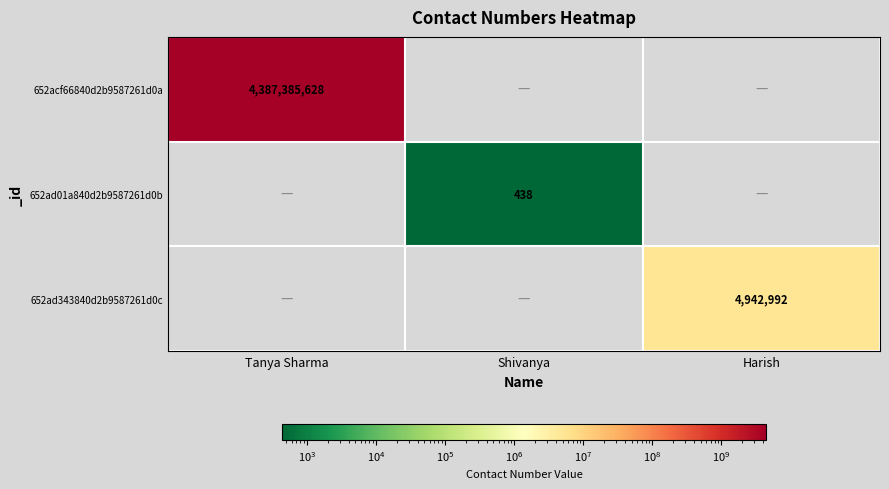

What is the spread (max minus min) of values at Harish?

4942992